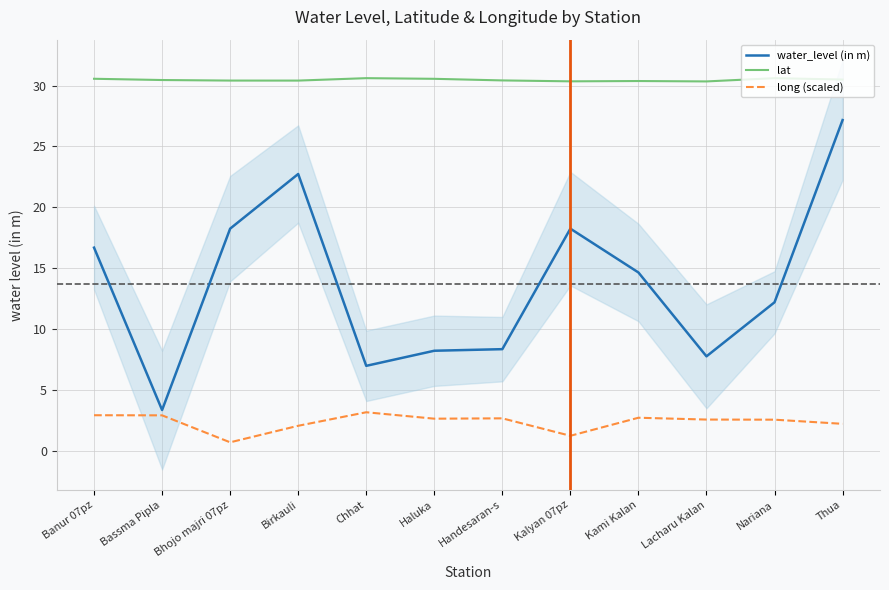

Count the number of data series in this chart.

3